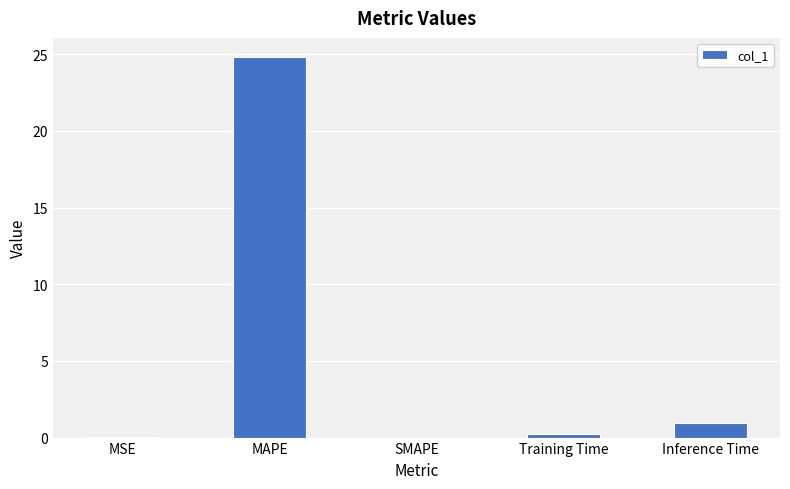

The chart shows a value of 14.2 at MAPE. True or false?

False